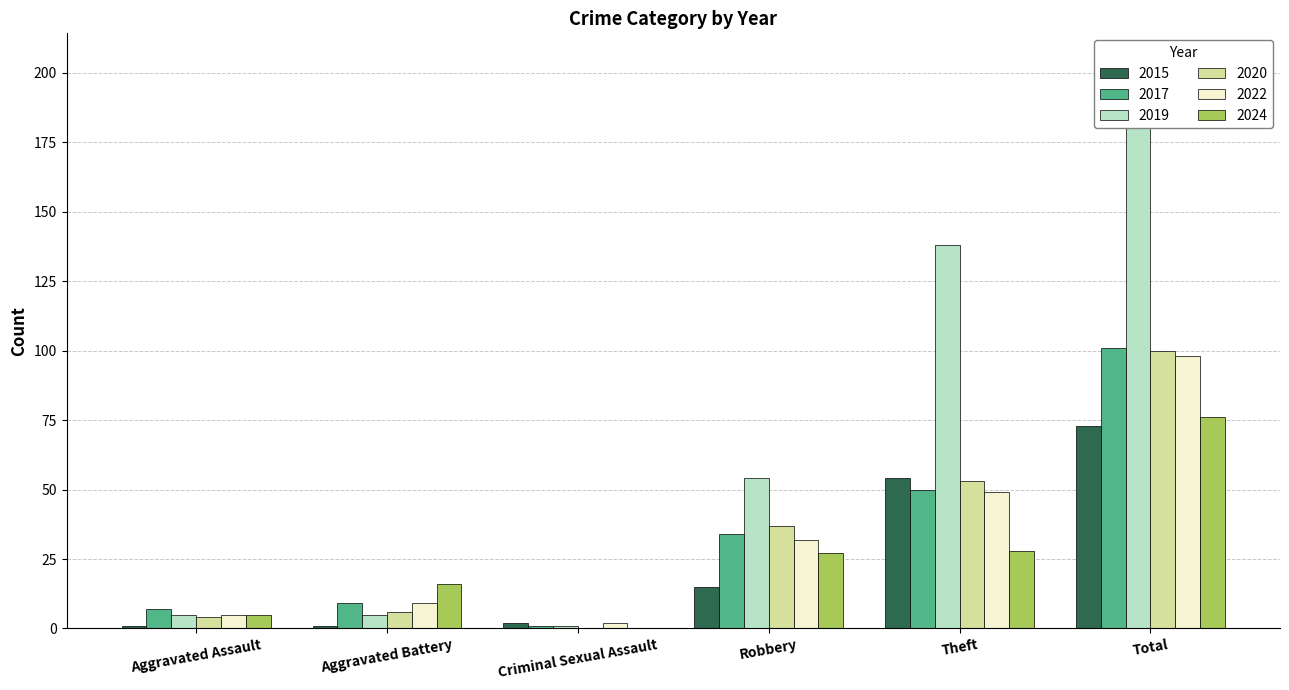

Which series has the largest total across all categories?

2019